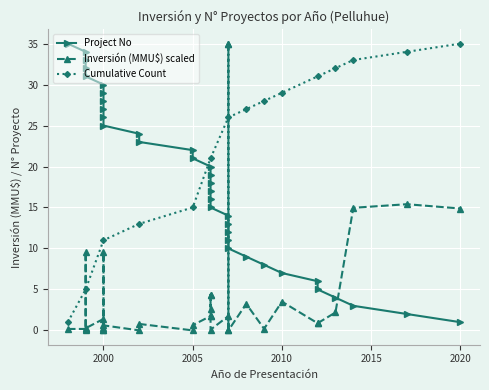

The value of Cumulative Count at 2005 is 24. True or false?

False